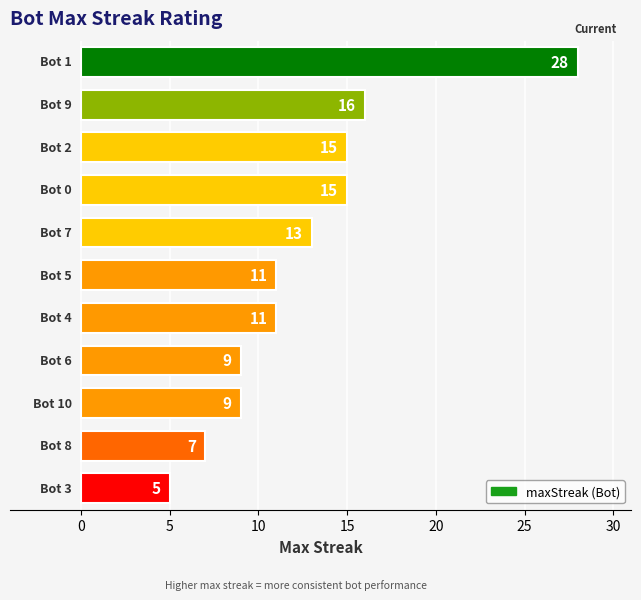

What is the value of the 1st bar from the top?

28